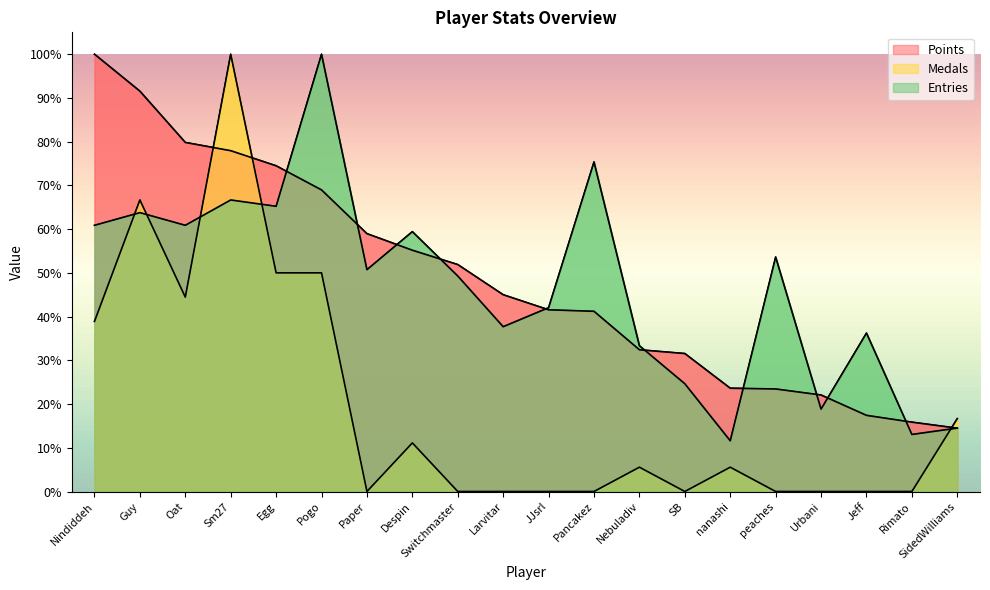

Is it true that Medals equals 0.0 at Urbani?

True